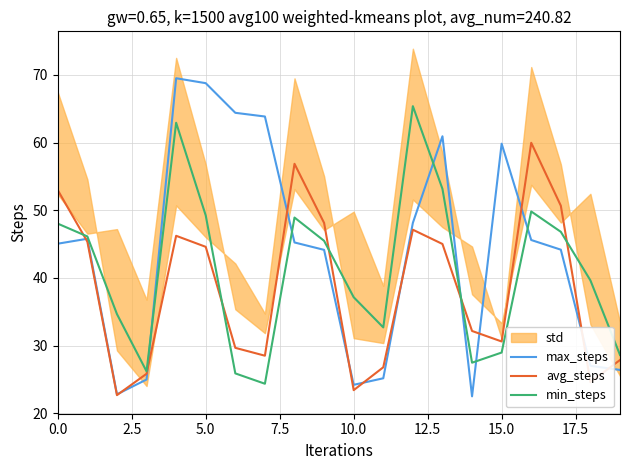

What is the spread (max minus min) of values at 10?

13.7